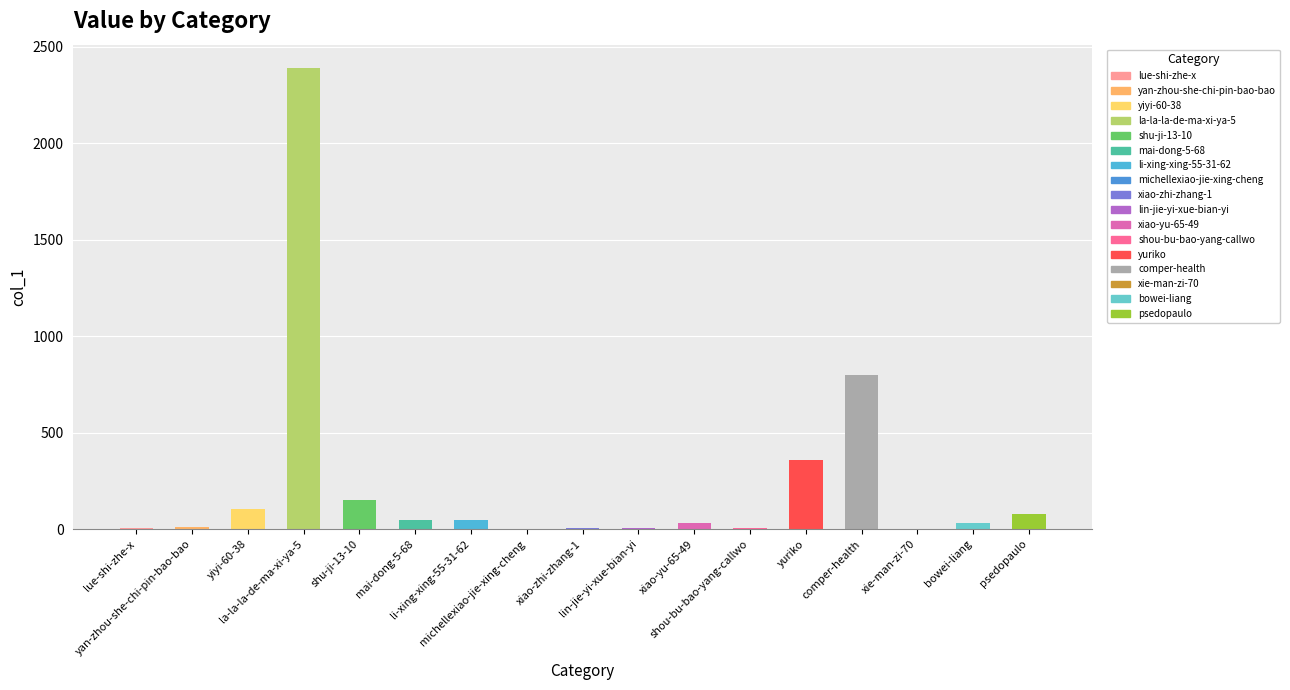

What is the maximum value shown in the chart?

2390